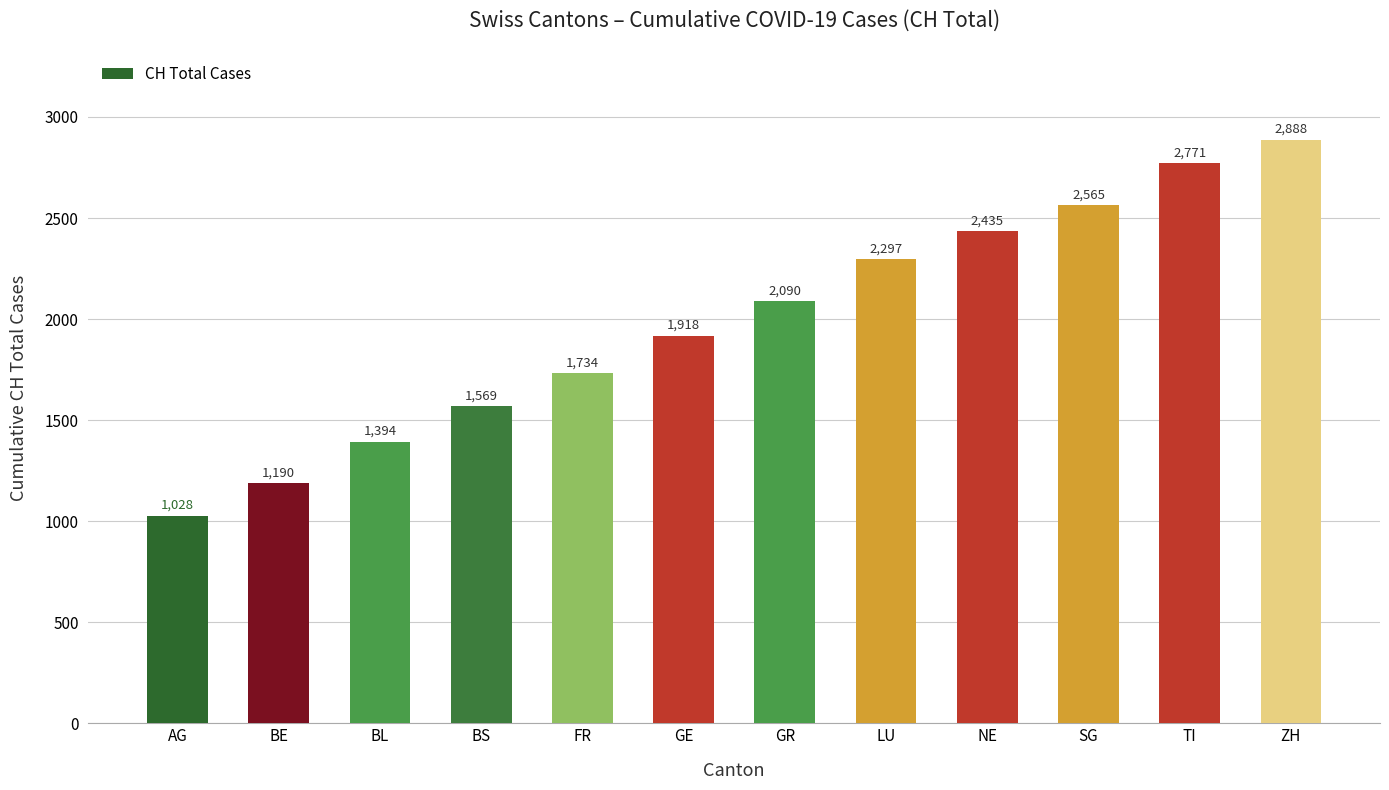

What is the difference between the second highest and second lowest values?

1581